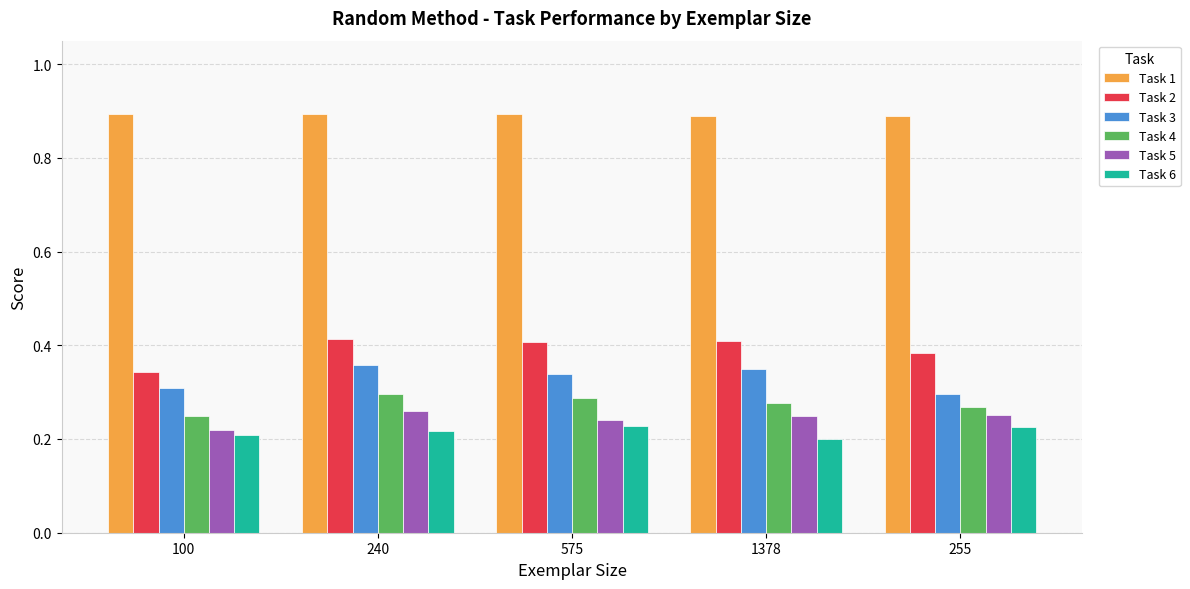

At how many categories does at least one series exceed 0?

5